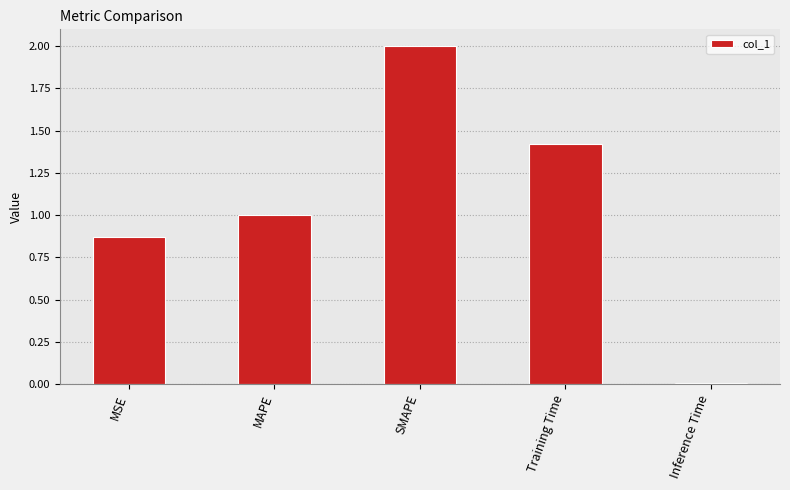

Where is the data nearest to the value 1?

MAPE